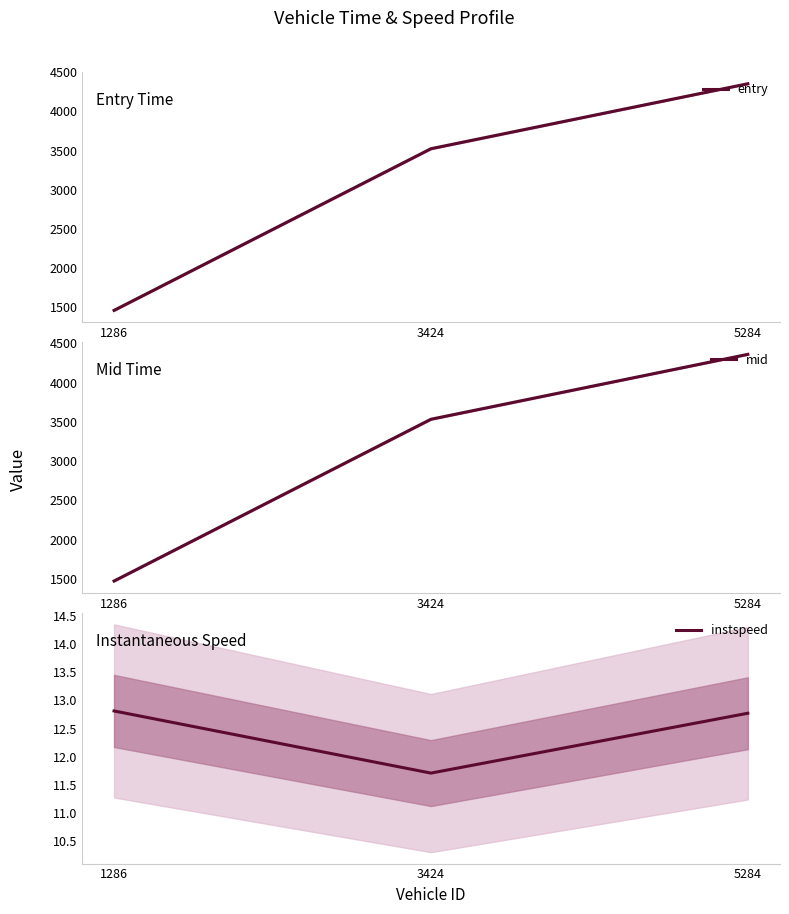

Does the chart display data point markers on the line(s)?

No